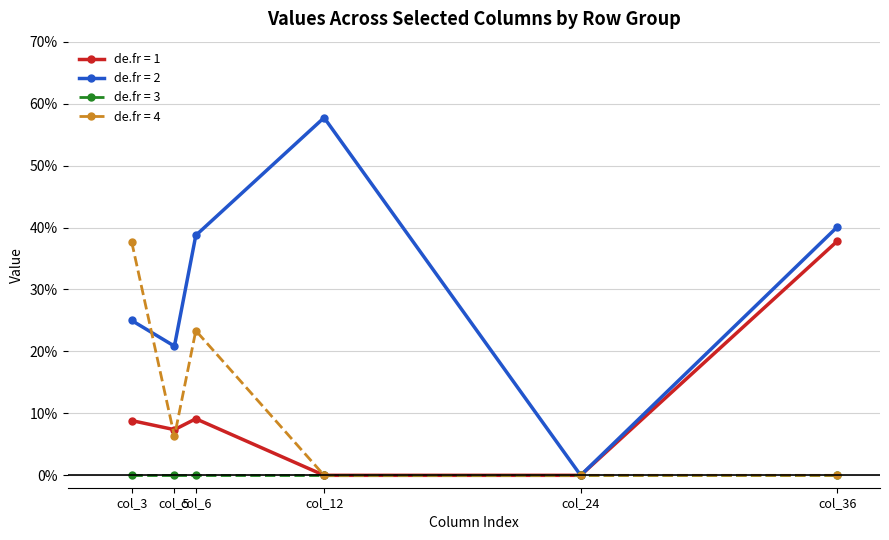

What are all the series names shown in the legend?

de.fr = 1, de.fr = 2, de.fr = 3, de.fr = 4